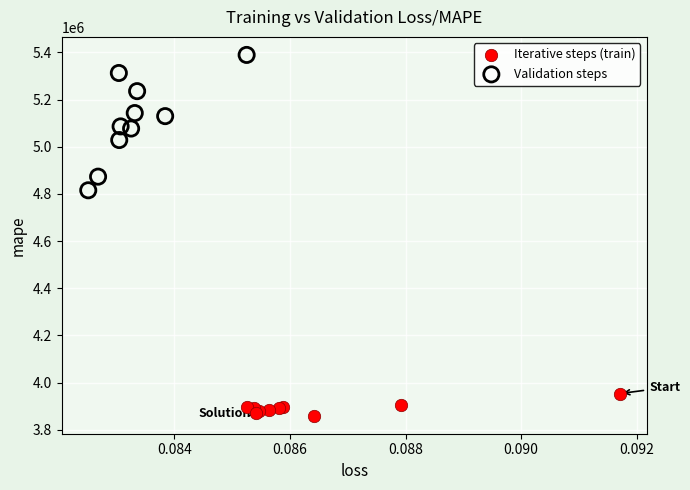

Which series reaches the maximum Y coordinate?

Validation steps